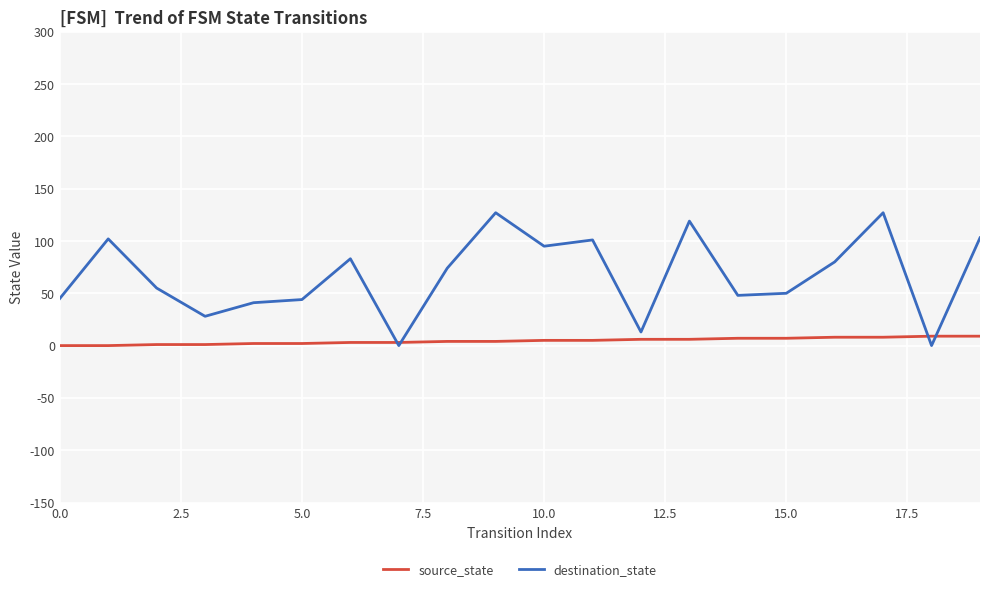

Which series has the largest total across all categories?

destination_state